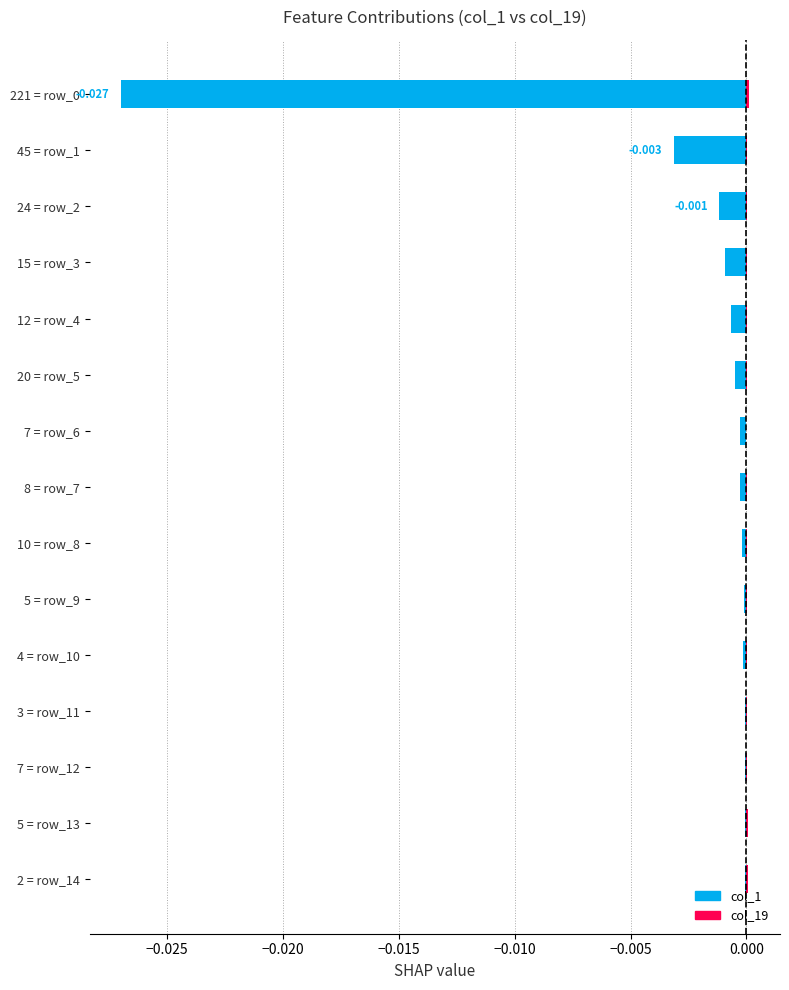

Is it true that col_1 equals -0.0 at 12?

True